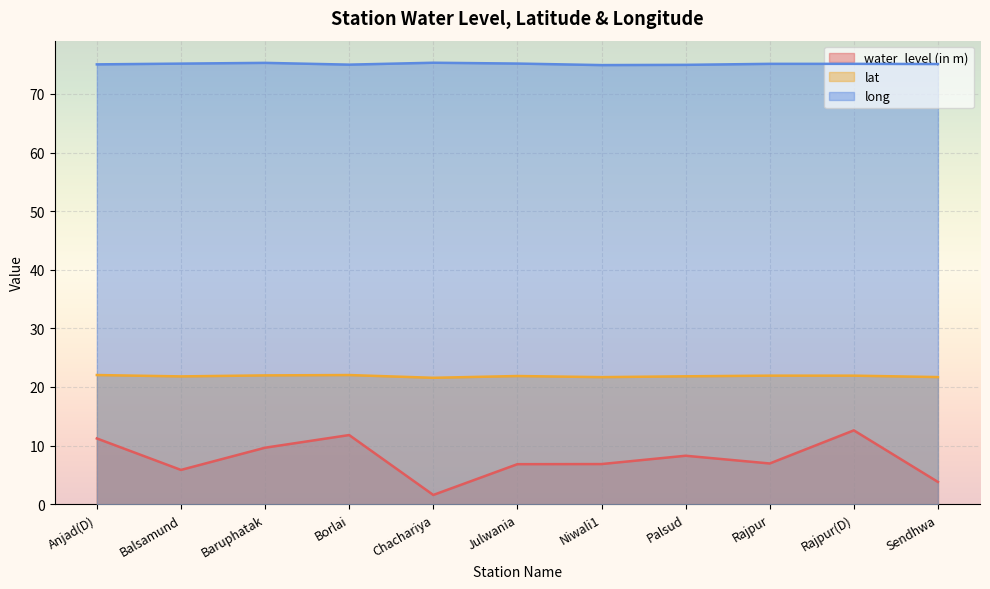

How many lines are shown in the chart?

3